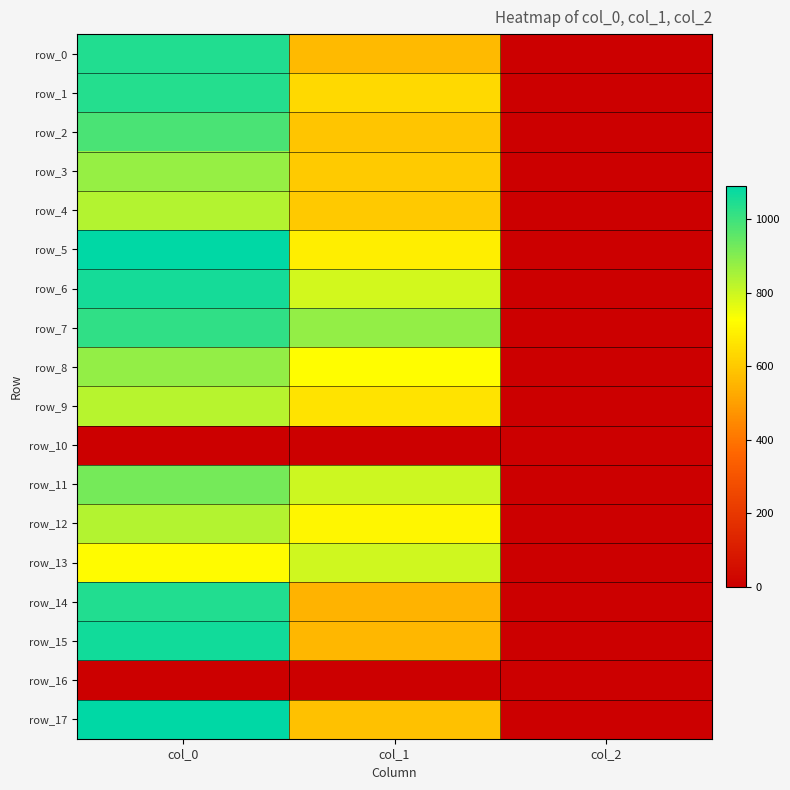

Which series has the largest total across all categories?

row_7